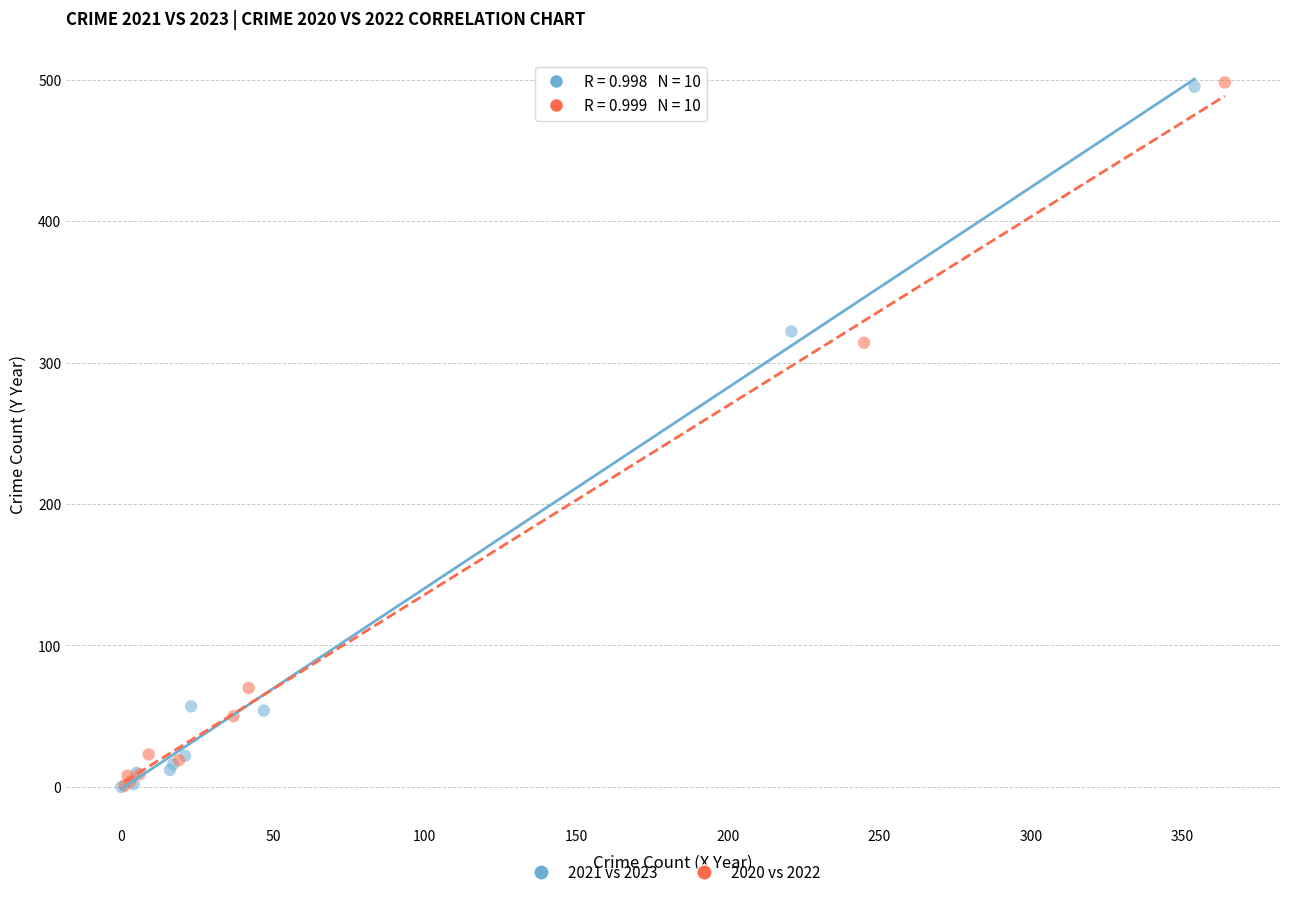

Which series has the widest spread of Y values?

2020 vs 2022